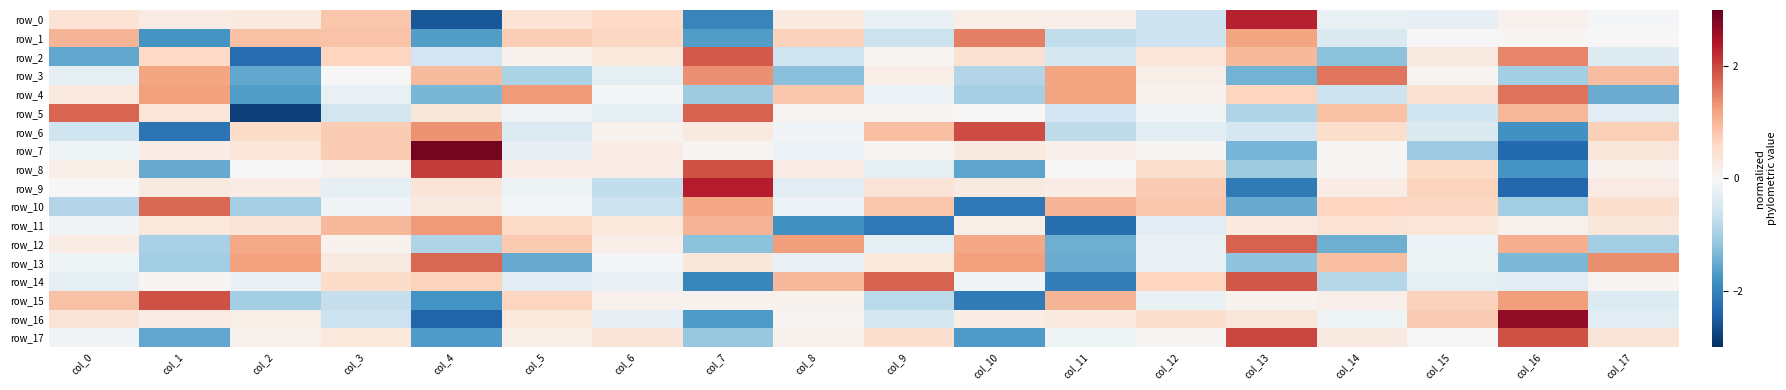

Count the number of data series in this chart.

18